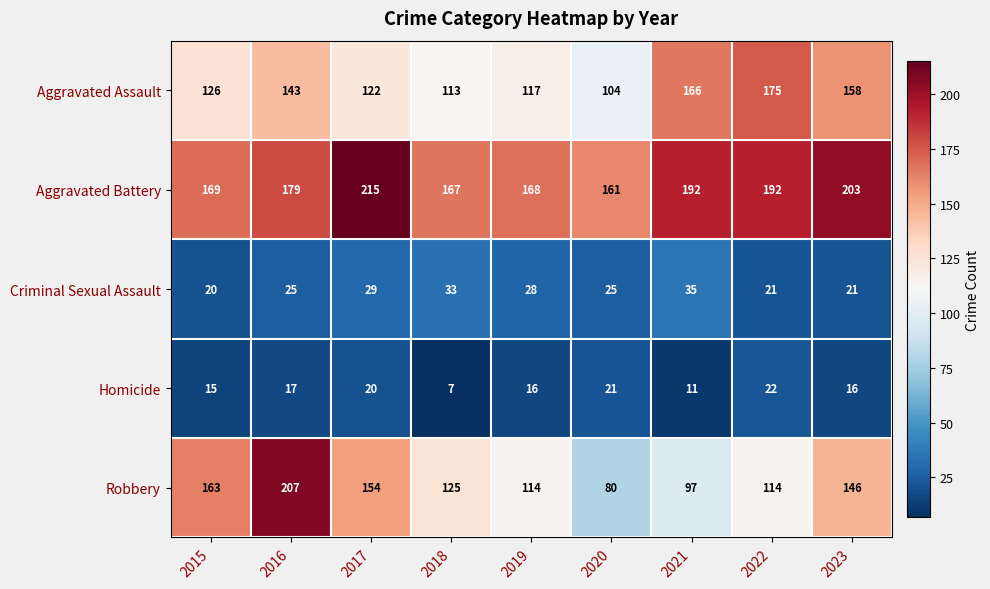

What is the total value across all series at 2023?

544